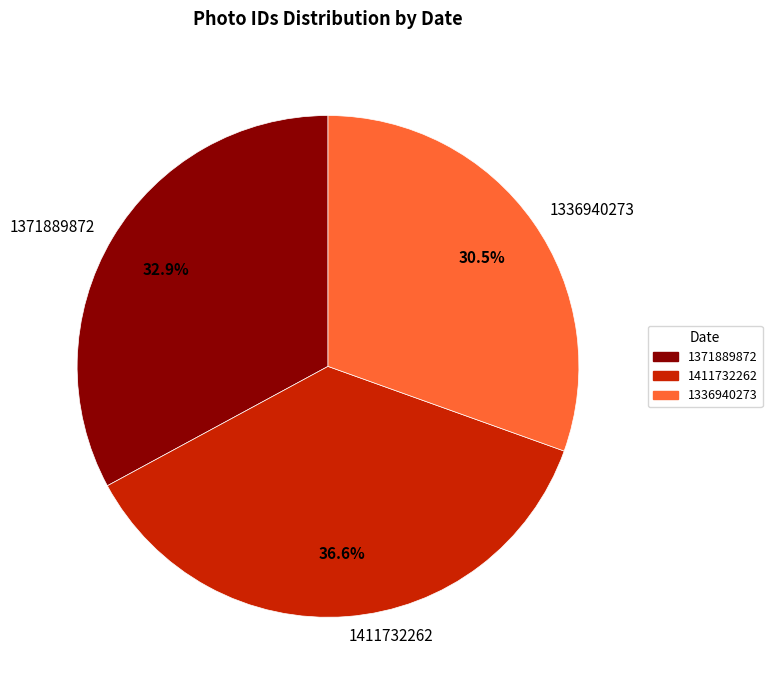

Which category has the smallest portion of the pie?

1336940273